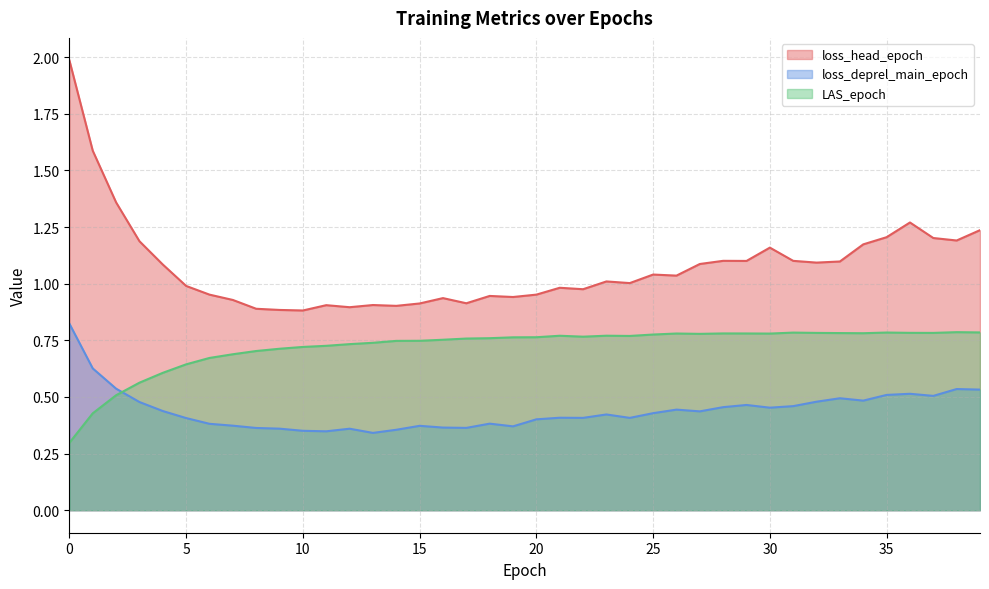

What is the highest value of the LAS_epoch series?

0.8